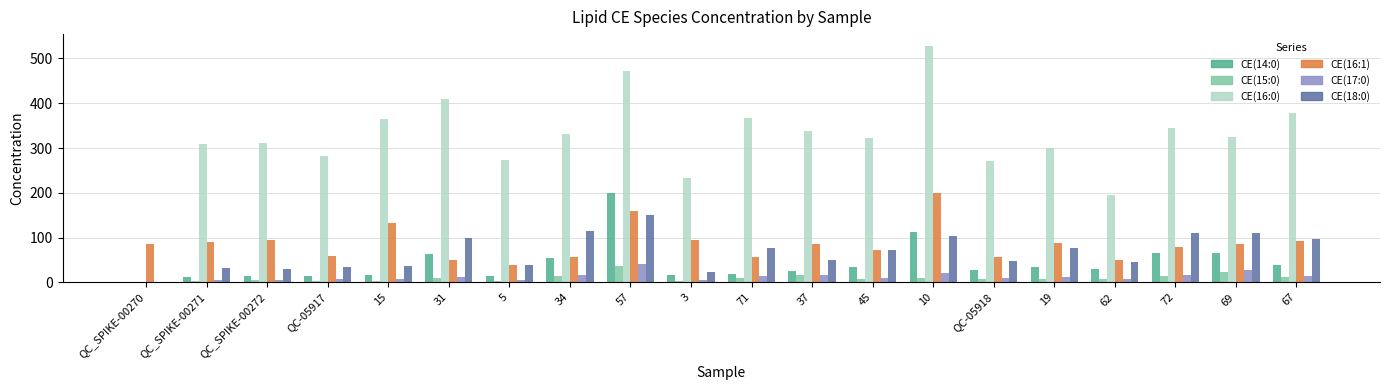

True or false: CE(17:0) has a value of 6.1 at QC_SPIKE-00272.

True